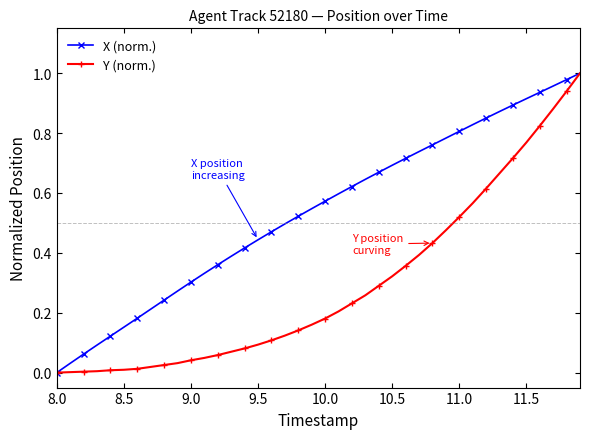

Rank the series by their average value, from highest to lowest.

X (norm.), Y (norm.)